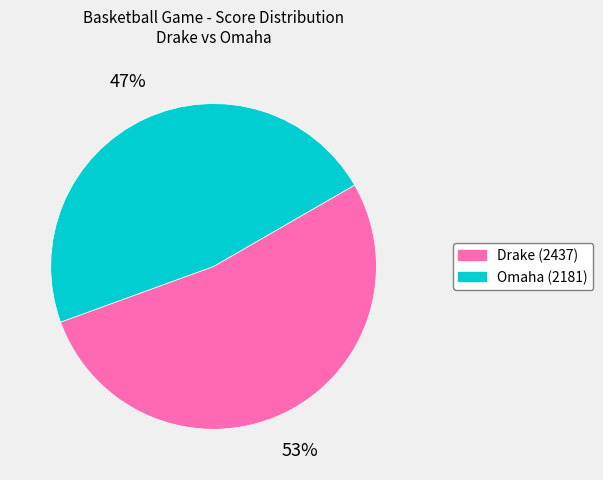

What percentage is the Drake (2437) slice, to the nearest percent?

53%